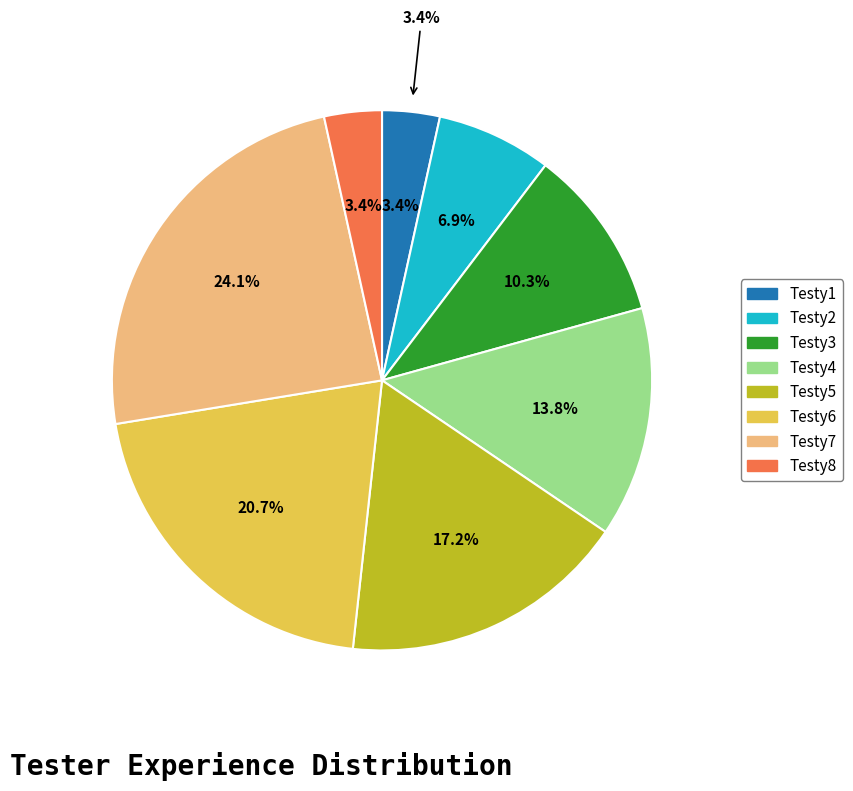

Is Testy7 the majority of the pie?

No